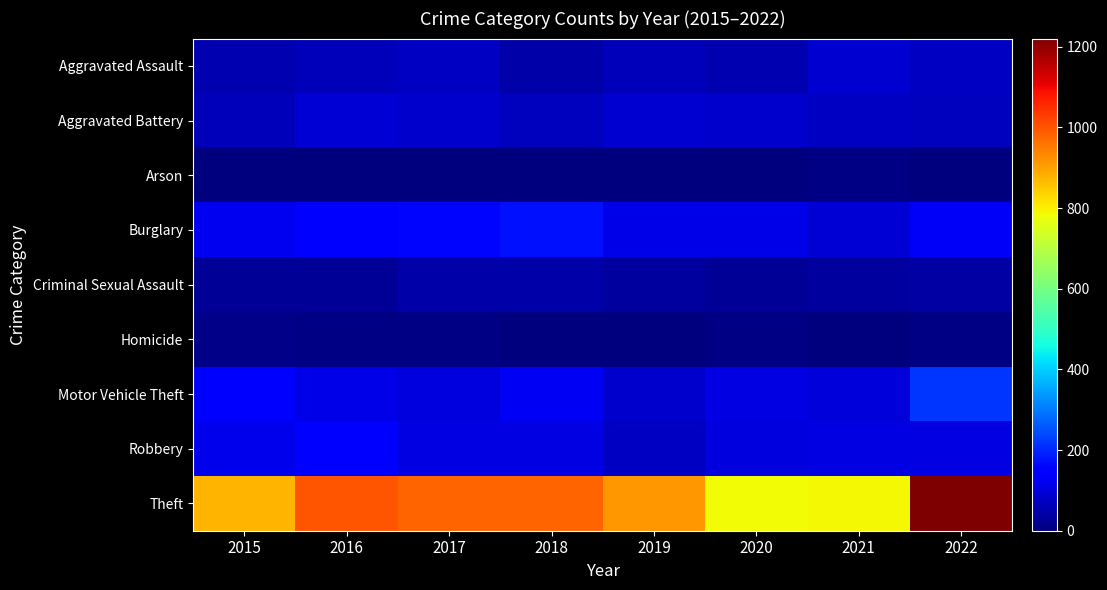

How many categories are shown in the chart?

8